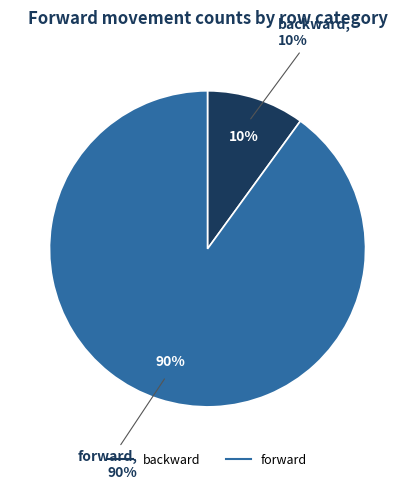

True or false: backward accounts for 1% of the total.

False